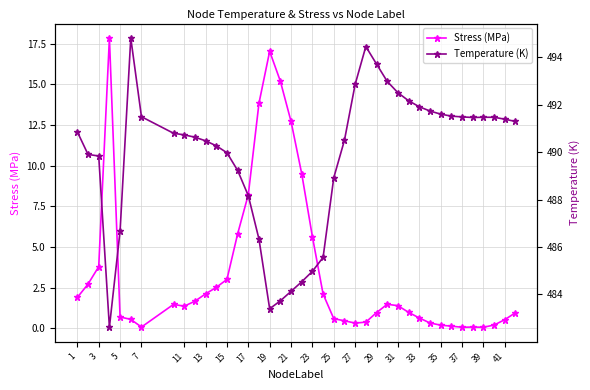

What is the value of the Temperature (K) point at the 2nd from the left?

489.9